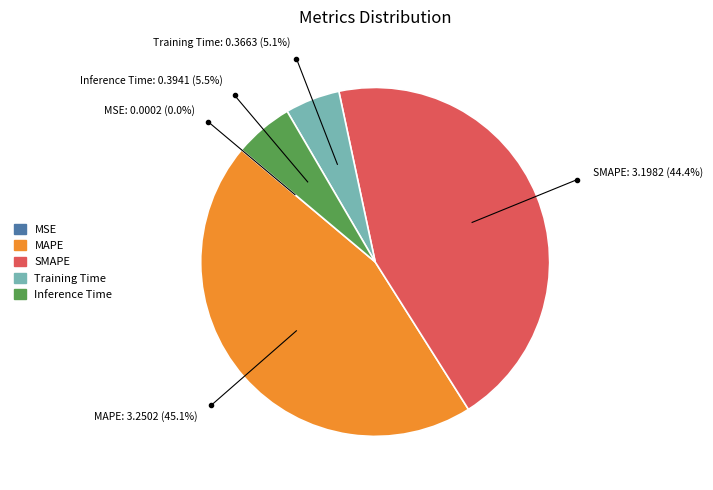

The MAPE slice represents 45% of the pie. True or false?

True